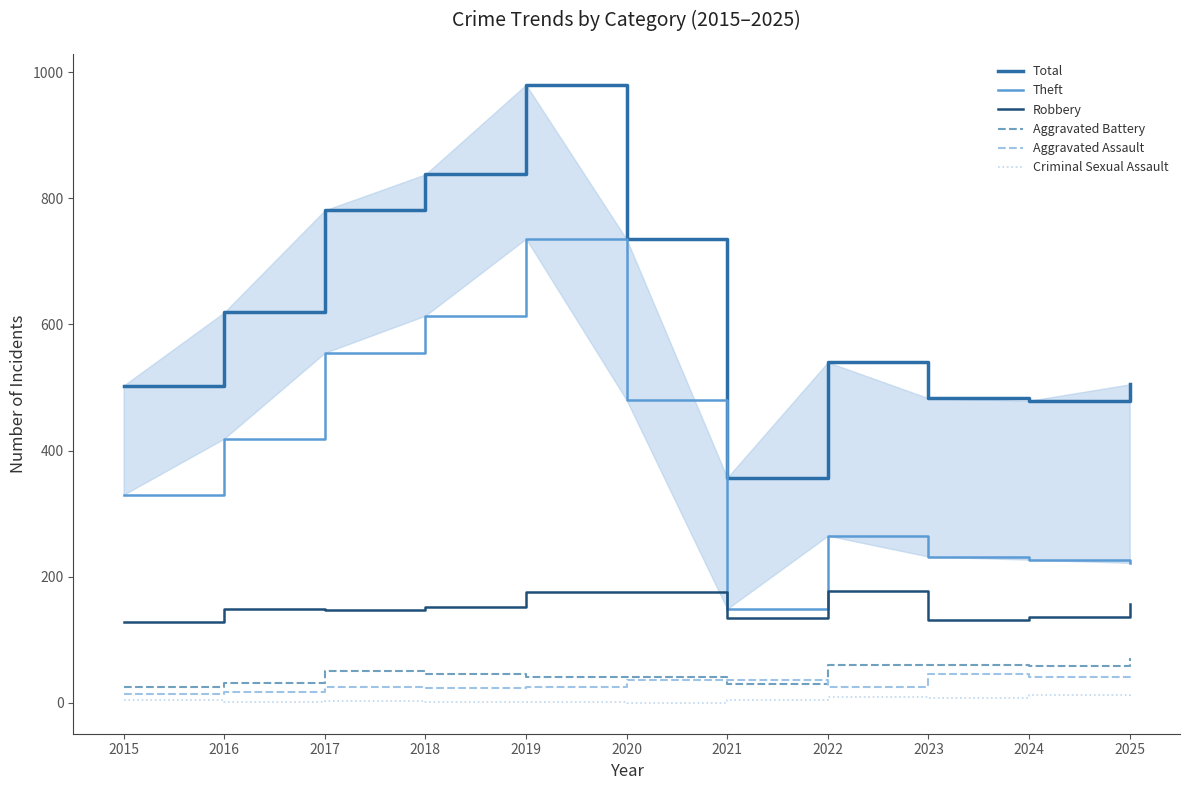

Where is the first local maximum for Aggravated Assault?

2017